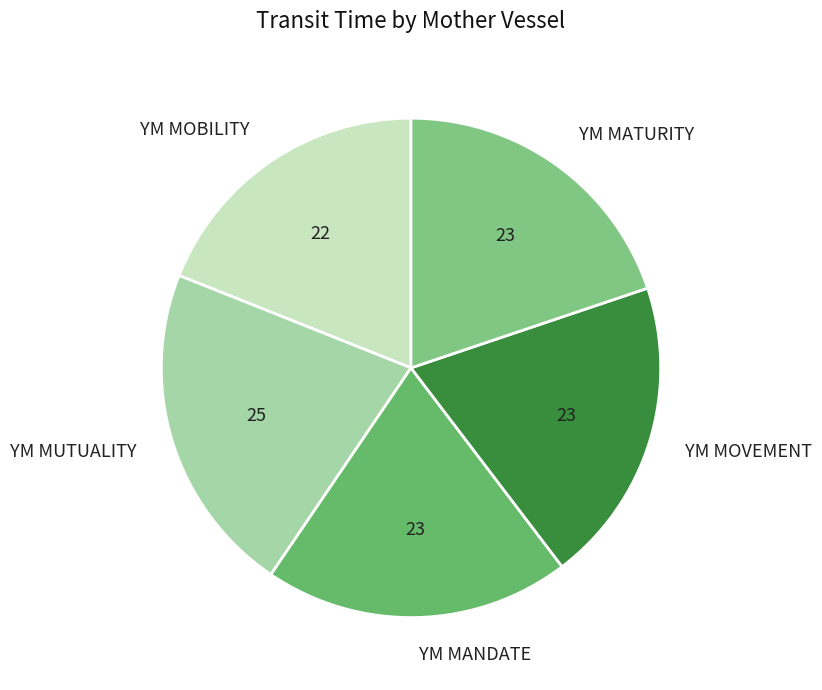

Is it true that YM MANDATE is 31% of the pie?

False